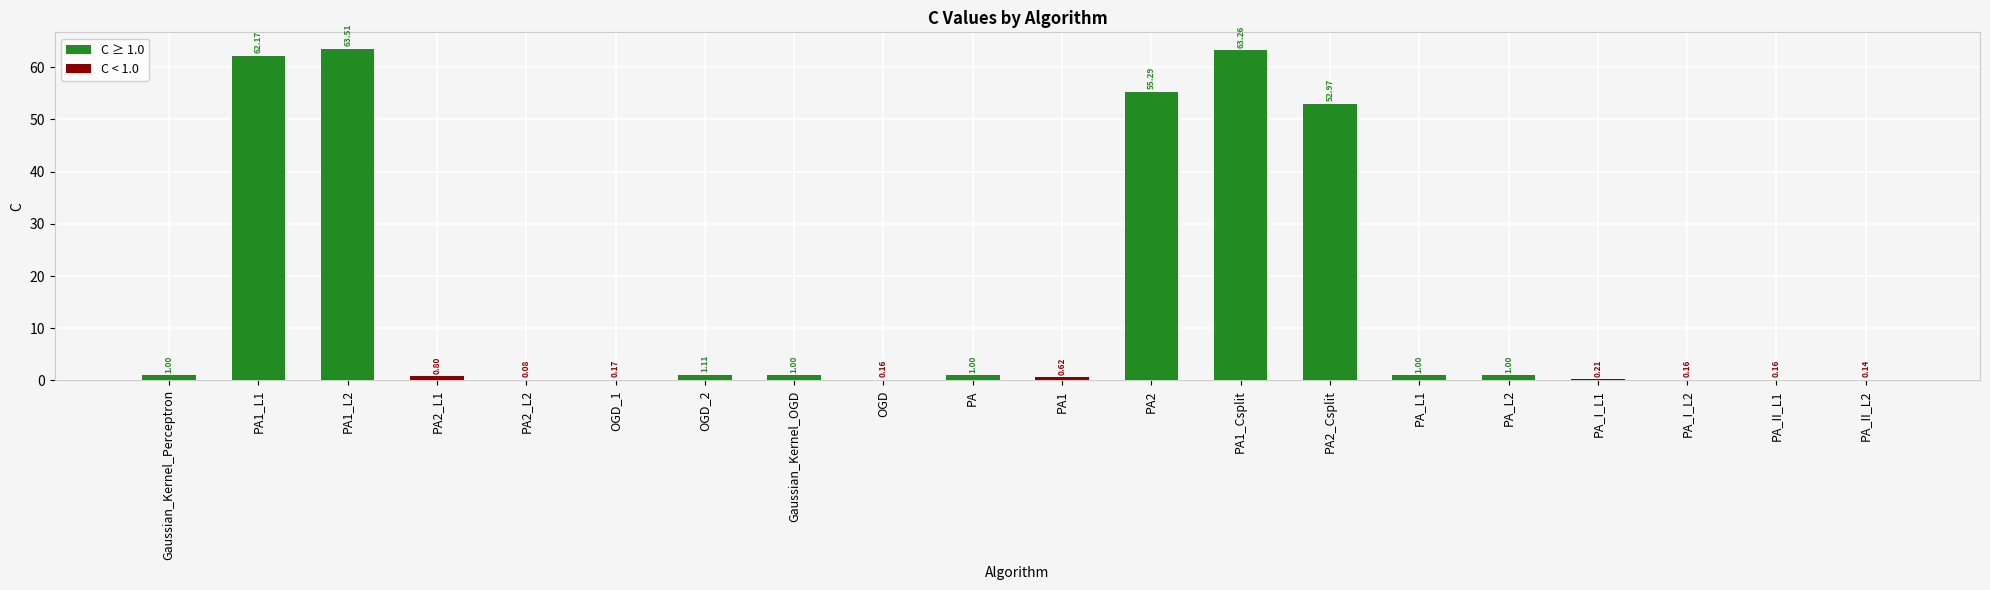

How many data points are above 1?

6